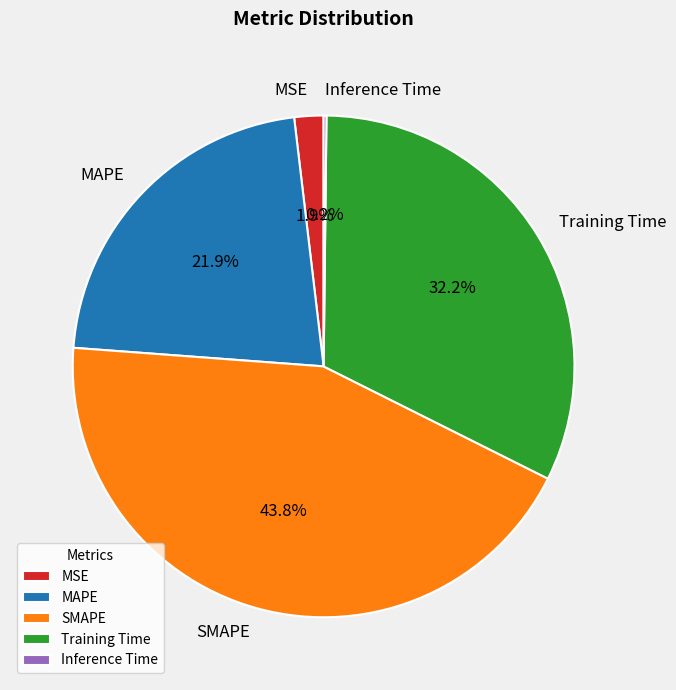

To the nearest percent, what percentage of the pie is MSE?

2%